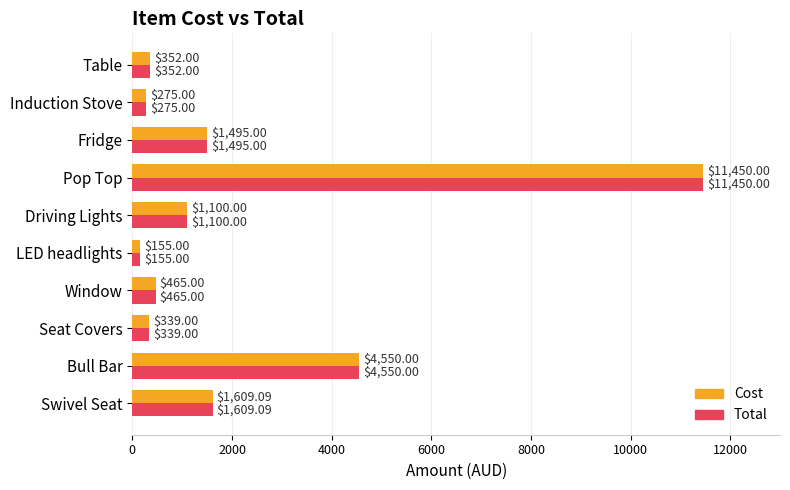

How many values in the Total series are below 1100?

5